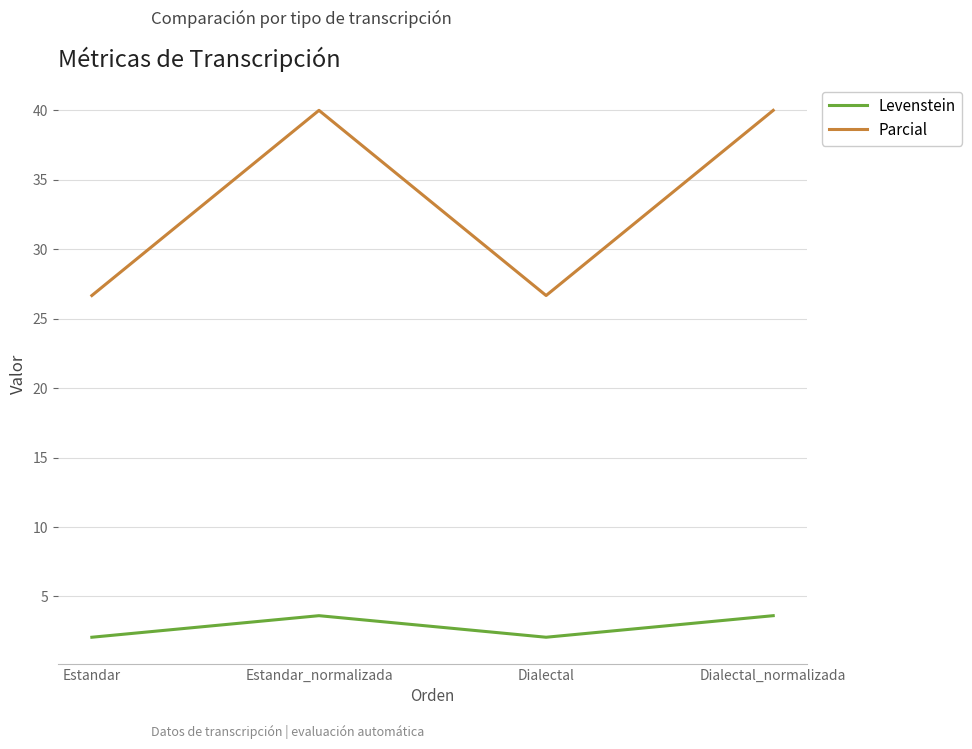

What is the difference between the highest and lowest values at Dialectal?

24.6